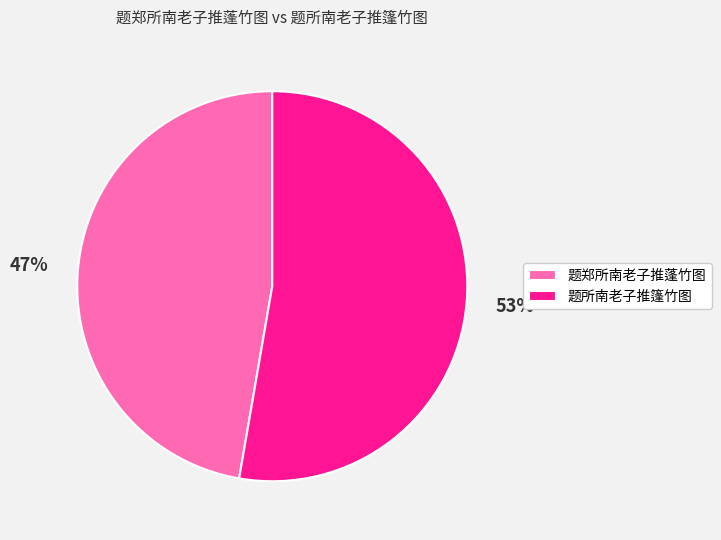

Approximately how many times larger is the value at 题郑所南老子推蓬竹图 compared to 题所南老子推篷竹图?

0.9